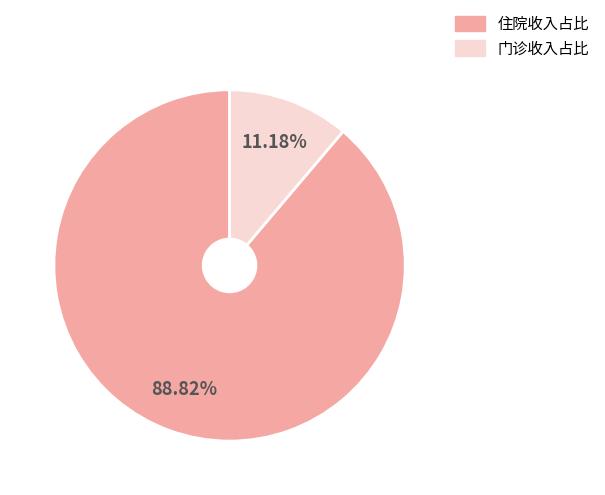

Is there a majority slice in this chart?

Yes